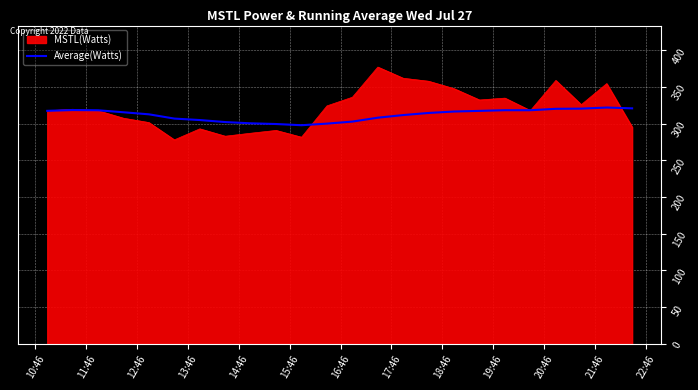

Which series has the widest spread of values?

MSTL(Watts)